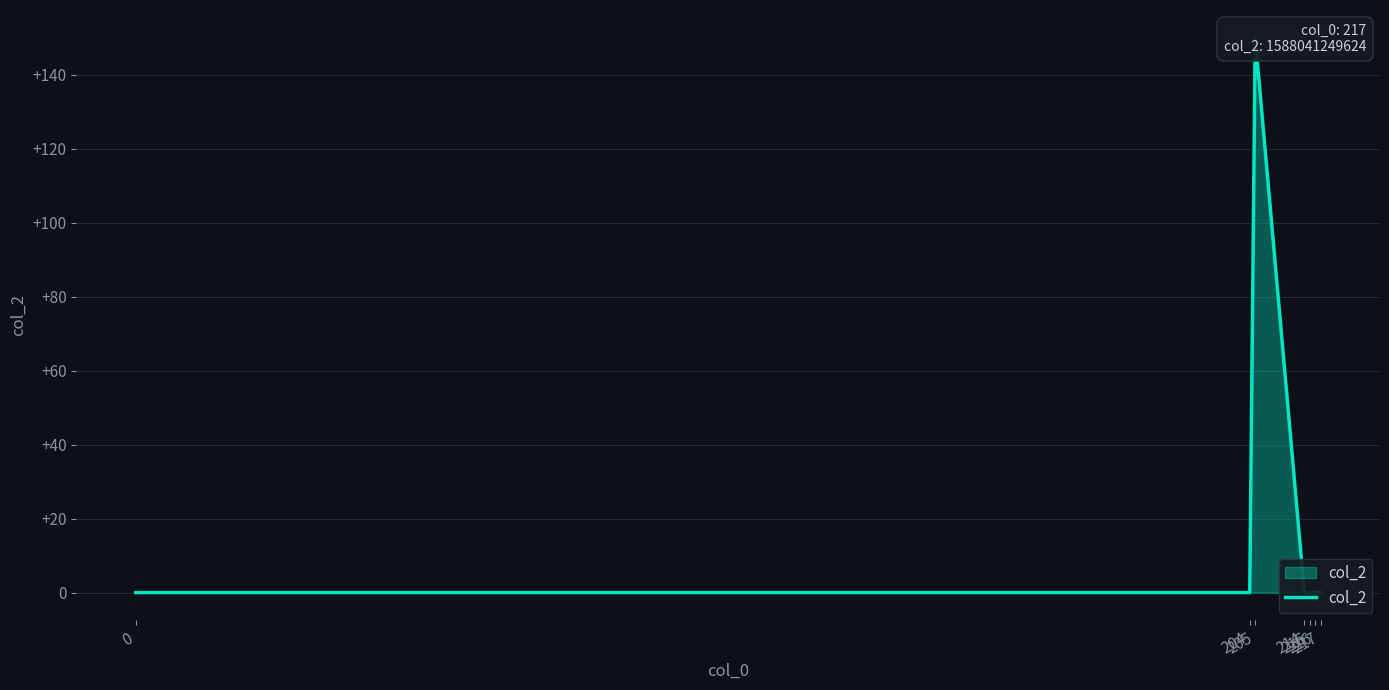

The chart shows a value of 49 at 0. True or false?

False